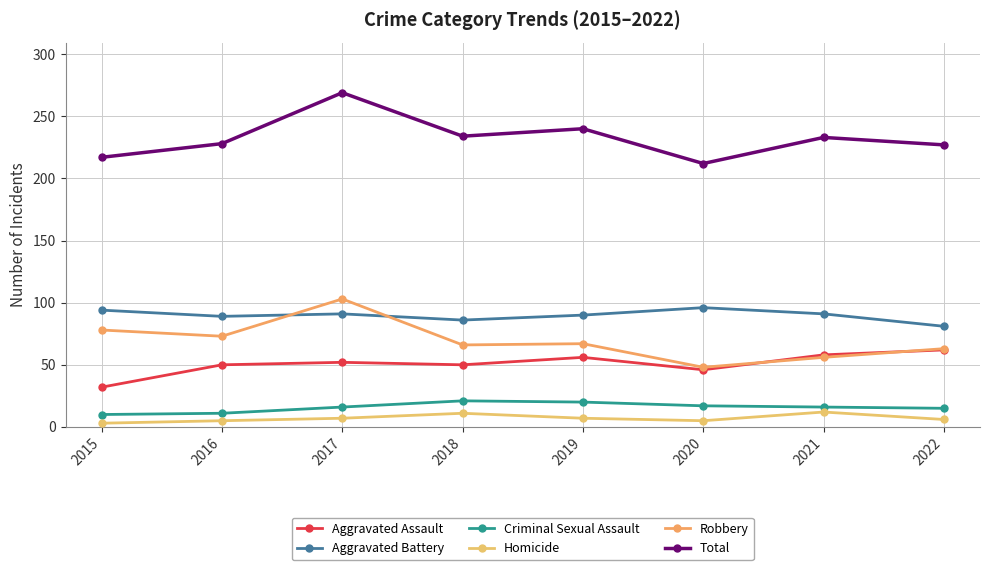

What is the spread (max minus min) of values at 2016?

223